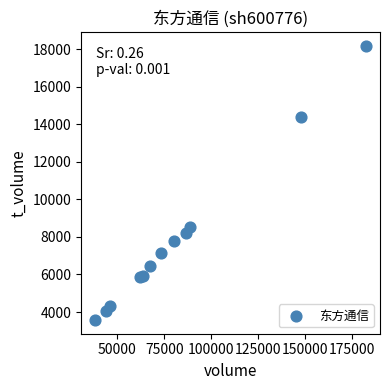

What Y value in the scatter plot is closest to 10882?

8531